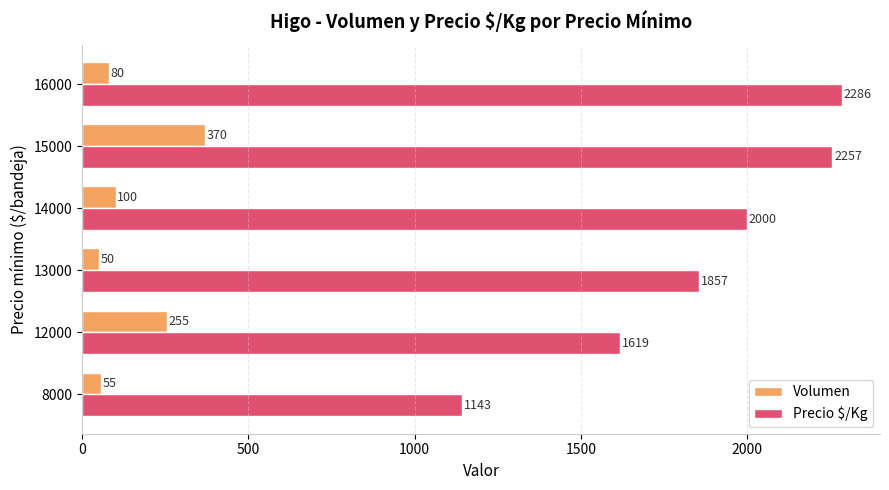

What is the difference between the maximum and minimum values in the Precio $/Kg series?

1143